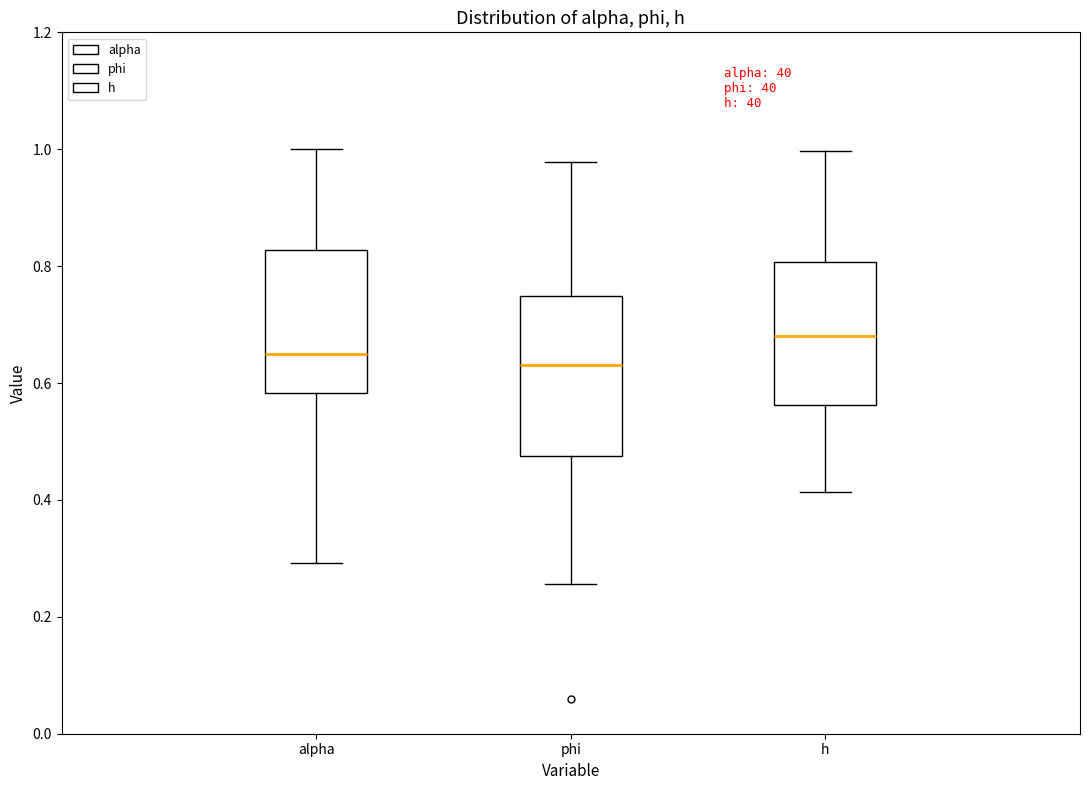

Which box is the tallest, from its lower edge to its upper edge?

phi